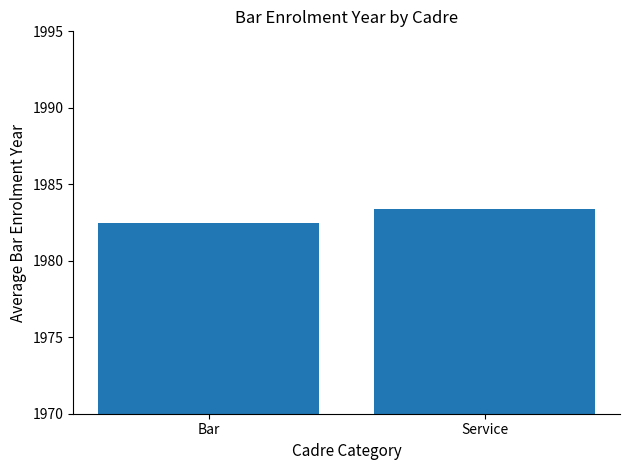

What is the maximum value shown in the chart?

1983.4